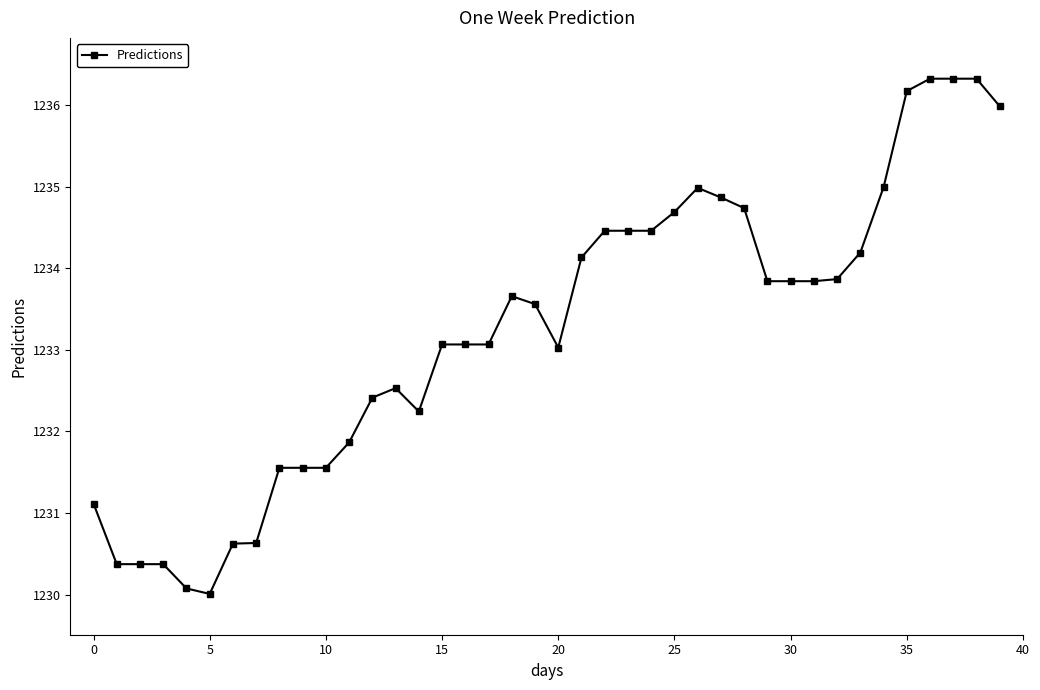

What is the maximum value shown in the chart?

1236.3